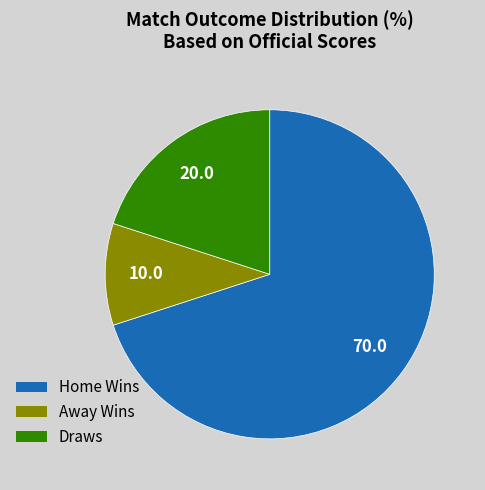

True or false: Away Wins accounts for 10% of the total.

True